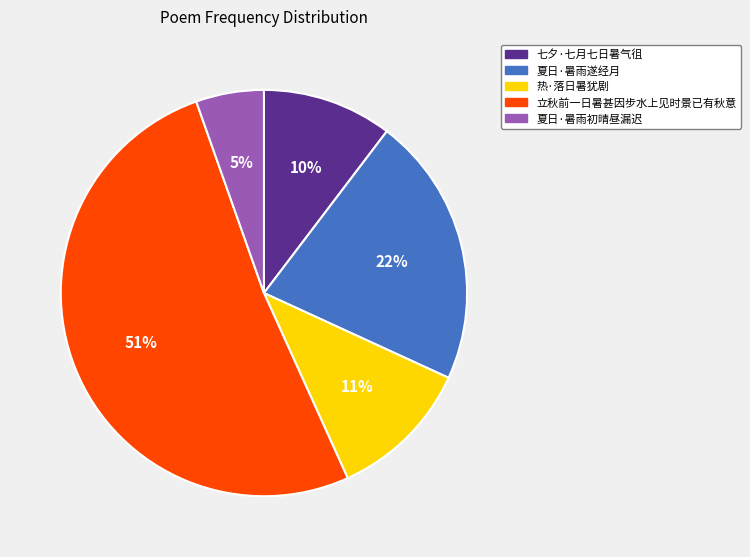

Is 立秋前一日暑甚因步水上见时景已有秋意 the majority of the pie?

Yes